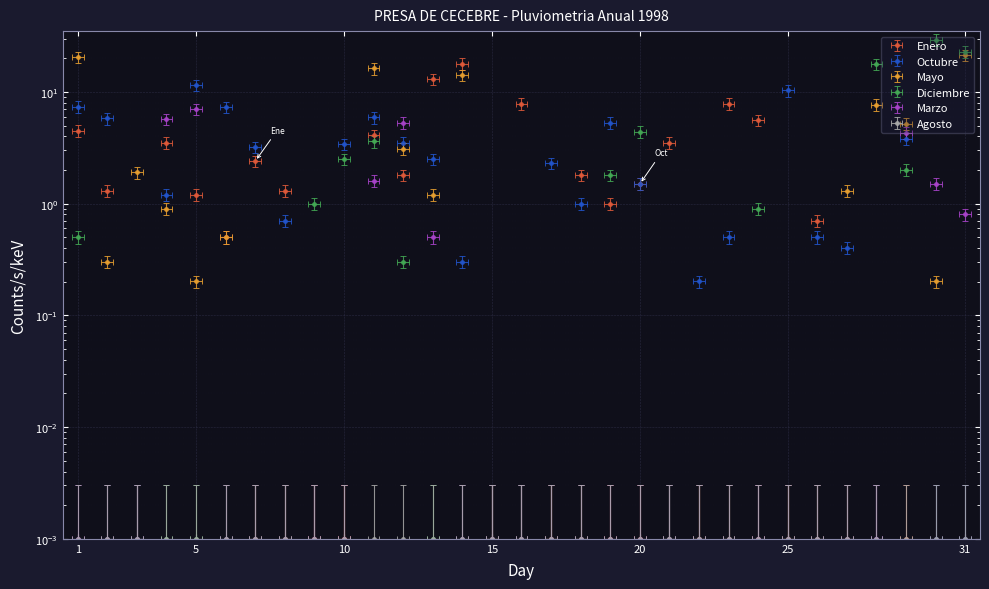

Is it true that Mayo equals 0.0 at 20?

True